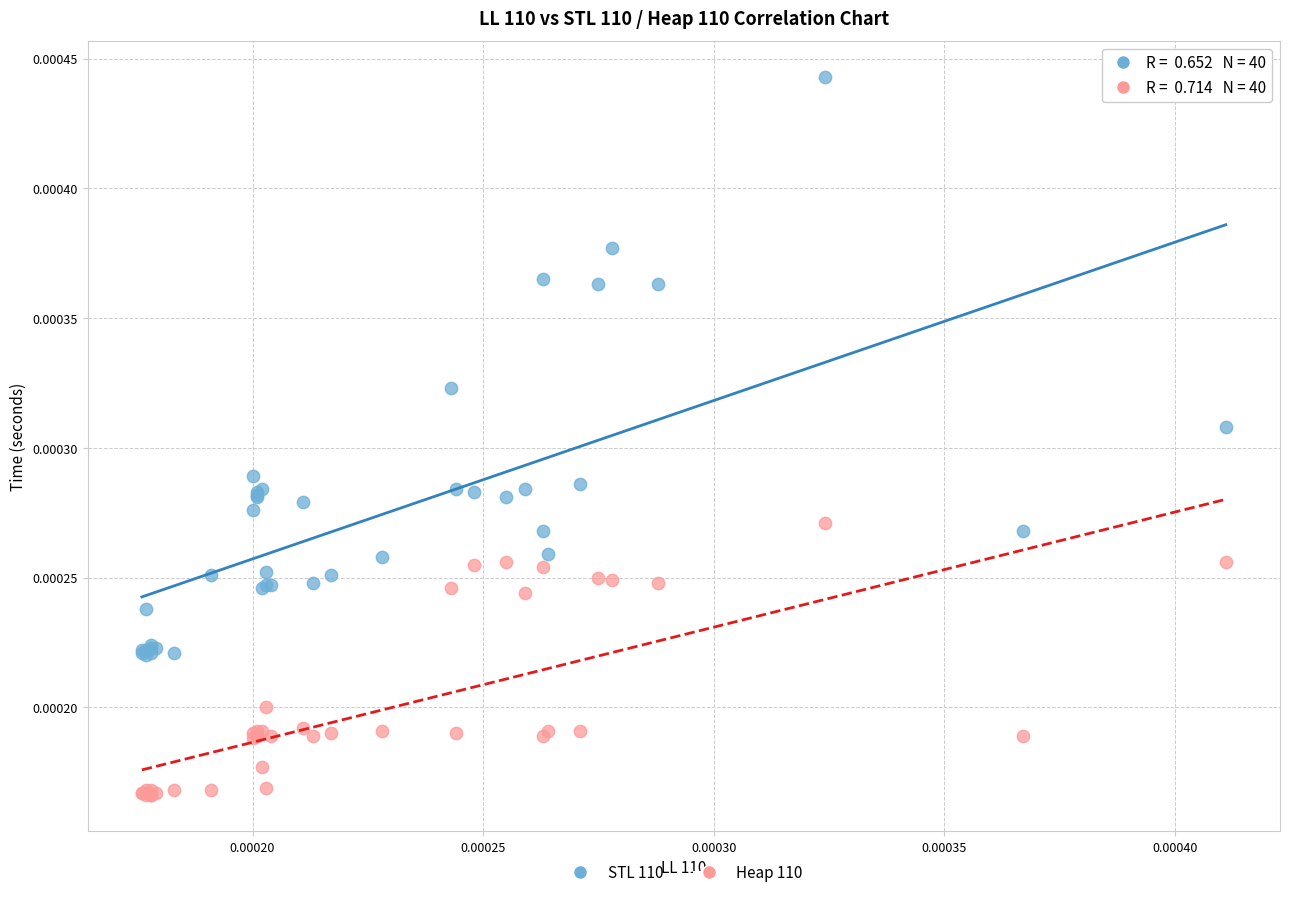

Which series reaches the maximum Y coordinate?

STL 110